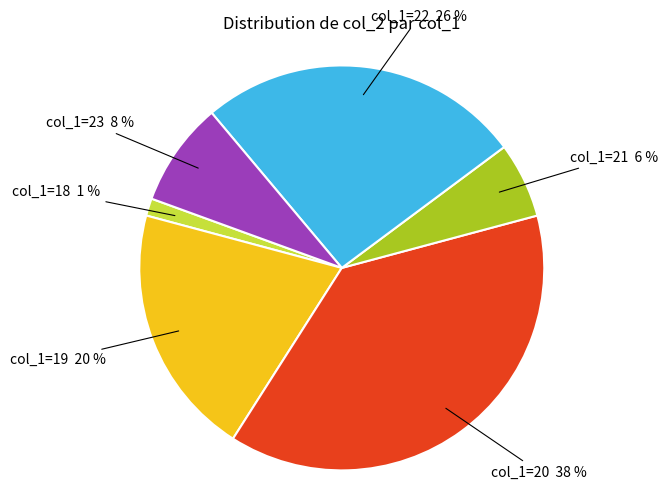

Combined, do col_1=22 and col_1=20 account for over 50%?

Yes